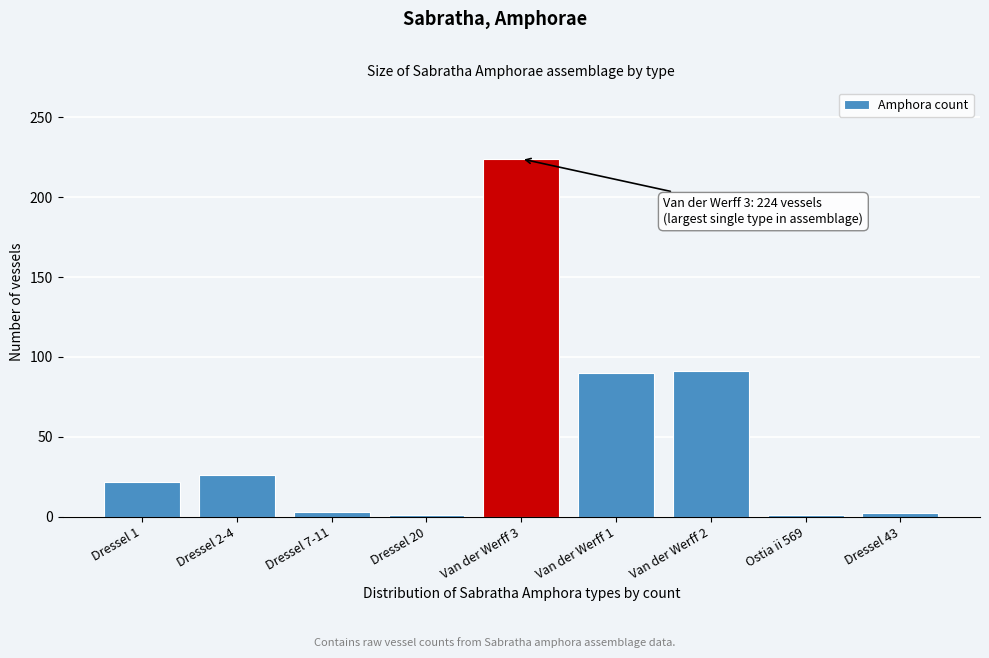

What is the change in value from Dressel 2-4 to Van der Werff 1?

+64